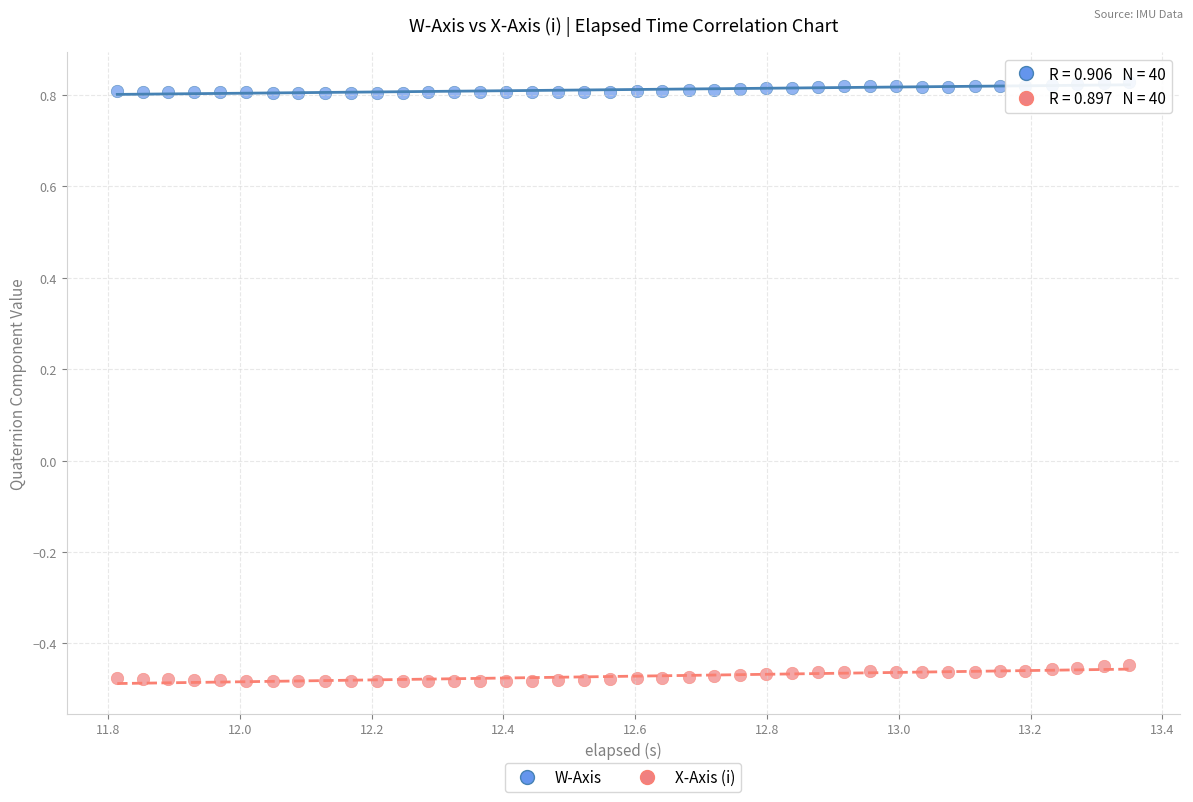

Across all data points, what is the range of Y values (max minus min)?

1.3